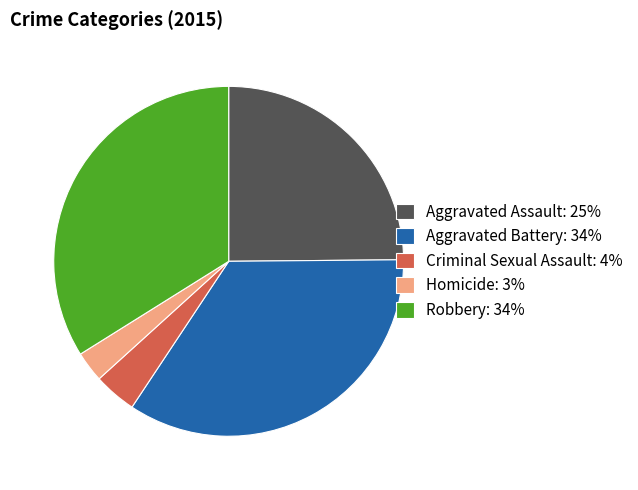

Approximately how many times larger is the value at Aggravated Assault: 25% compared to Aggravated Battery: 34%?

0.7